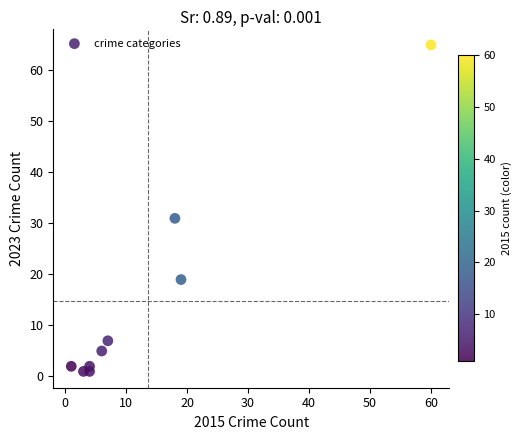

What is the range of X values (max minus min)?

59